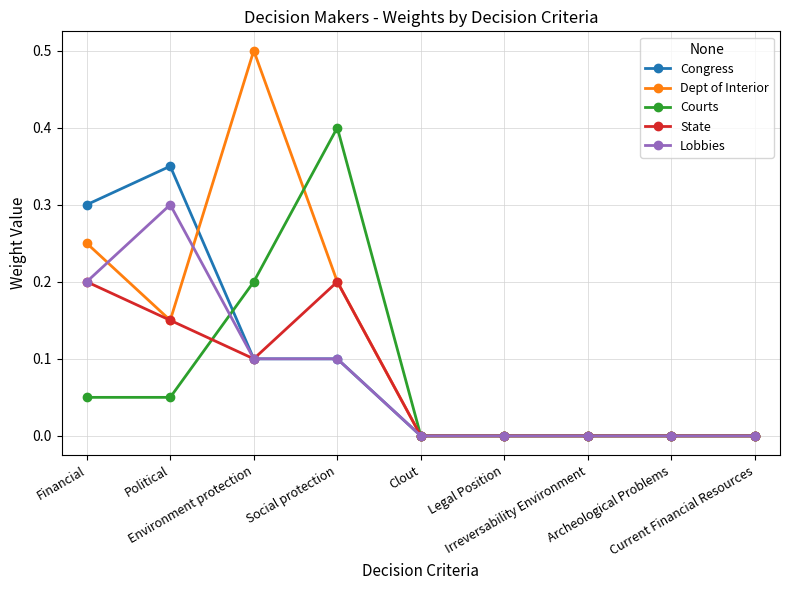

Count the number of data series in this chart.

5